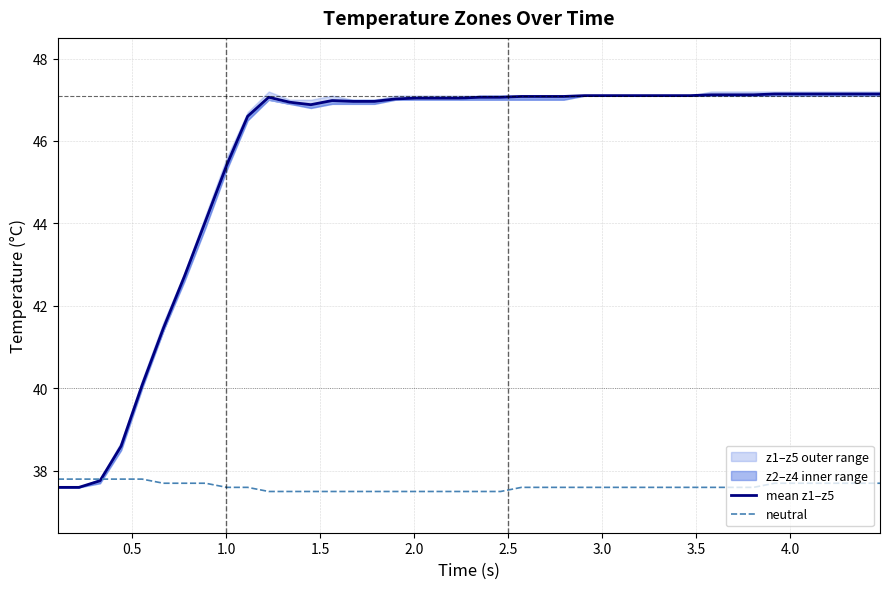

What is the difference between the maximum and minimum values in the mean z1–z5 series?

9.5